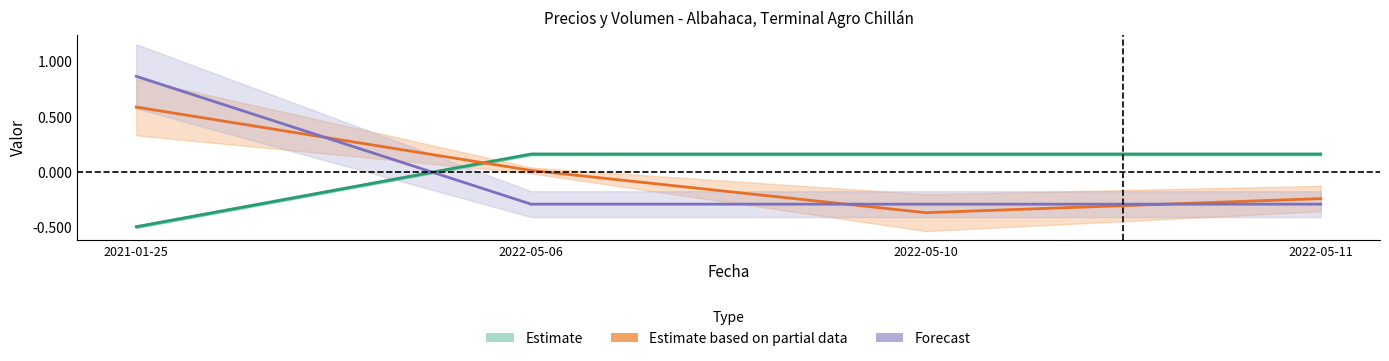

Count the Precio maximo values in the range 0 to 1.

3